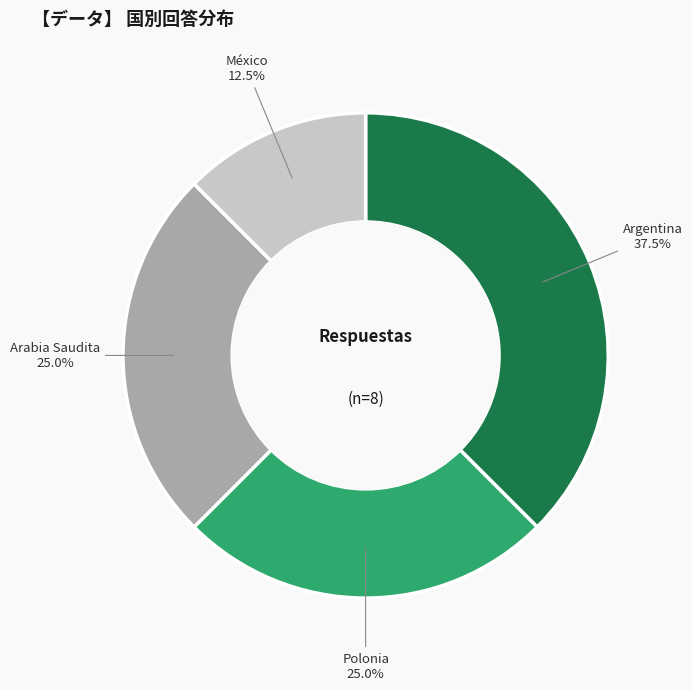

Does any single category account for the majority?

No